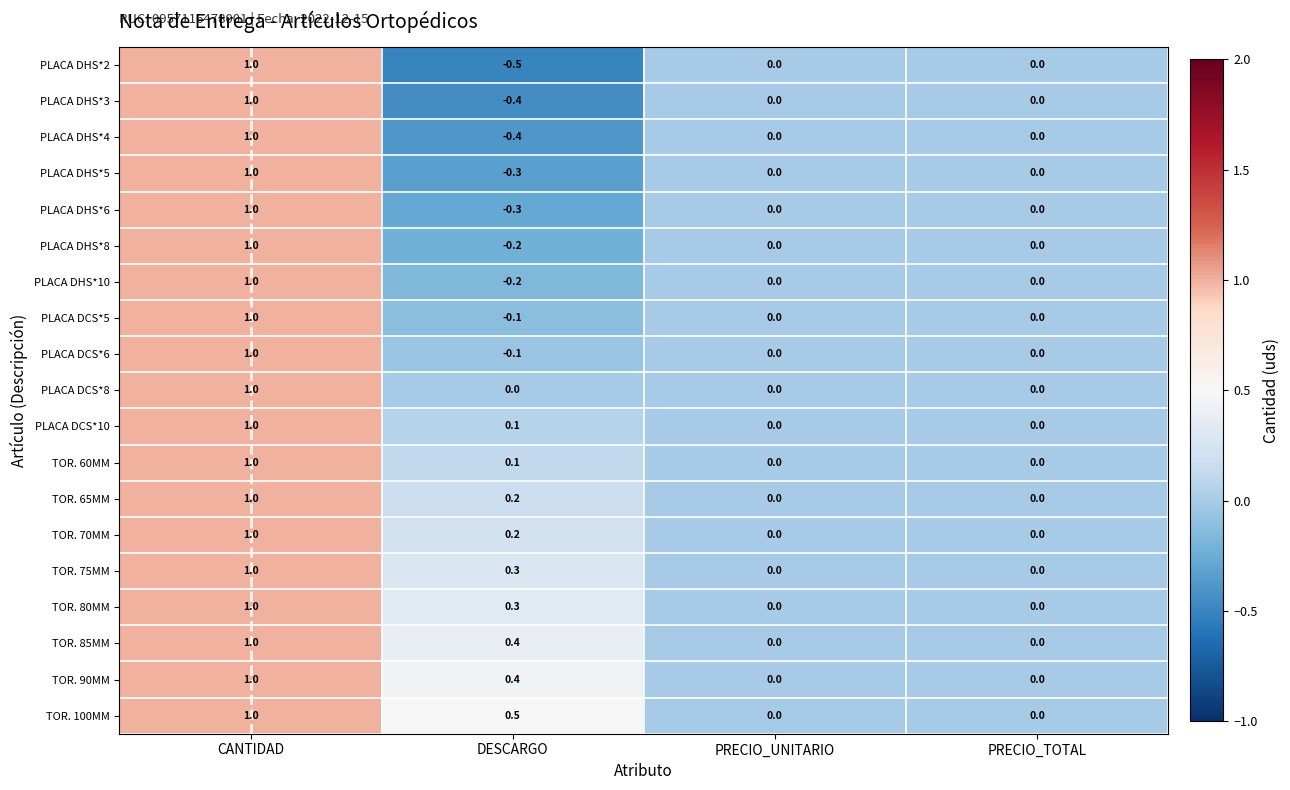

Which series has the widest spread of values?

PLACA DHS*2